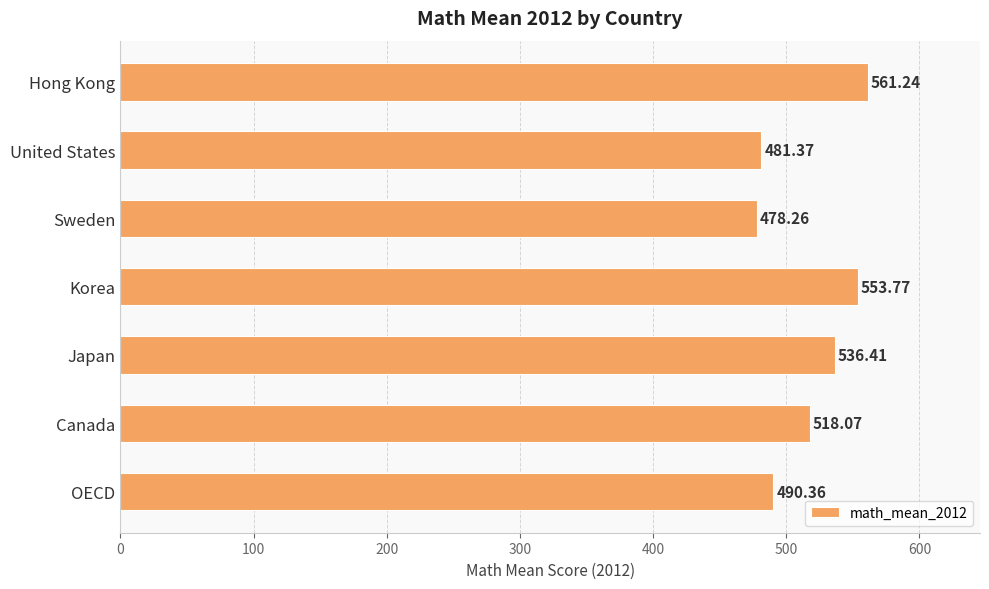

Which category has the highest value across all series?

Hong Kong